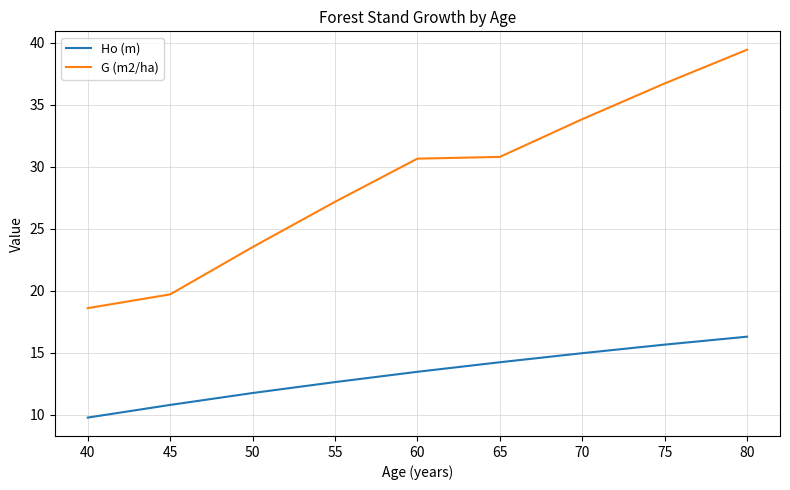

Read the G (m2/ha) value at 70.

33.8